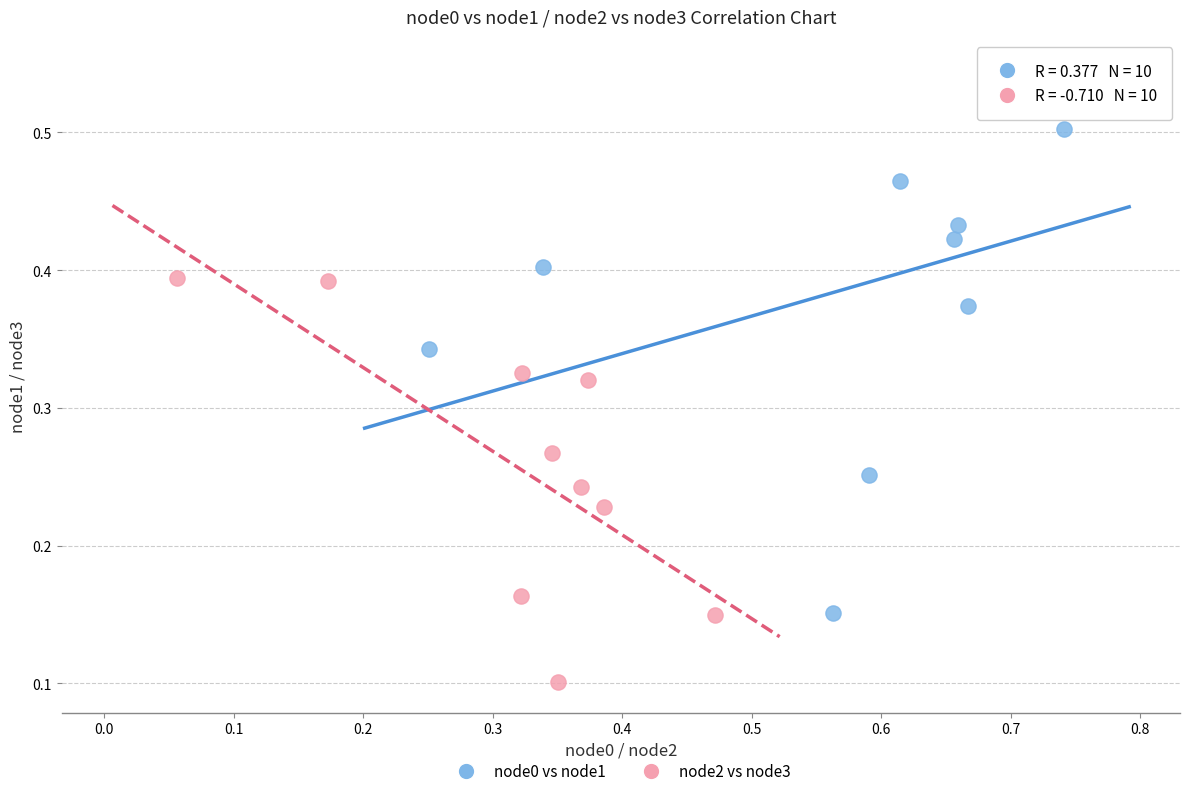

Which series has the widest spread of Y values?

node0 vs node1